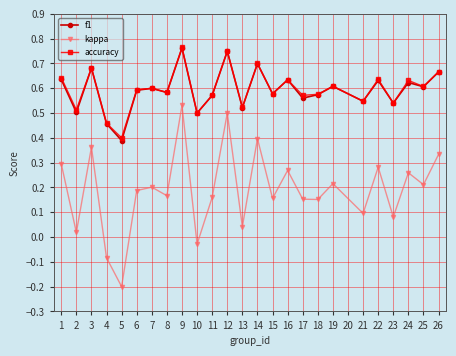

How many interior local valleys does the f1 series have?

10